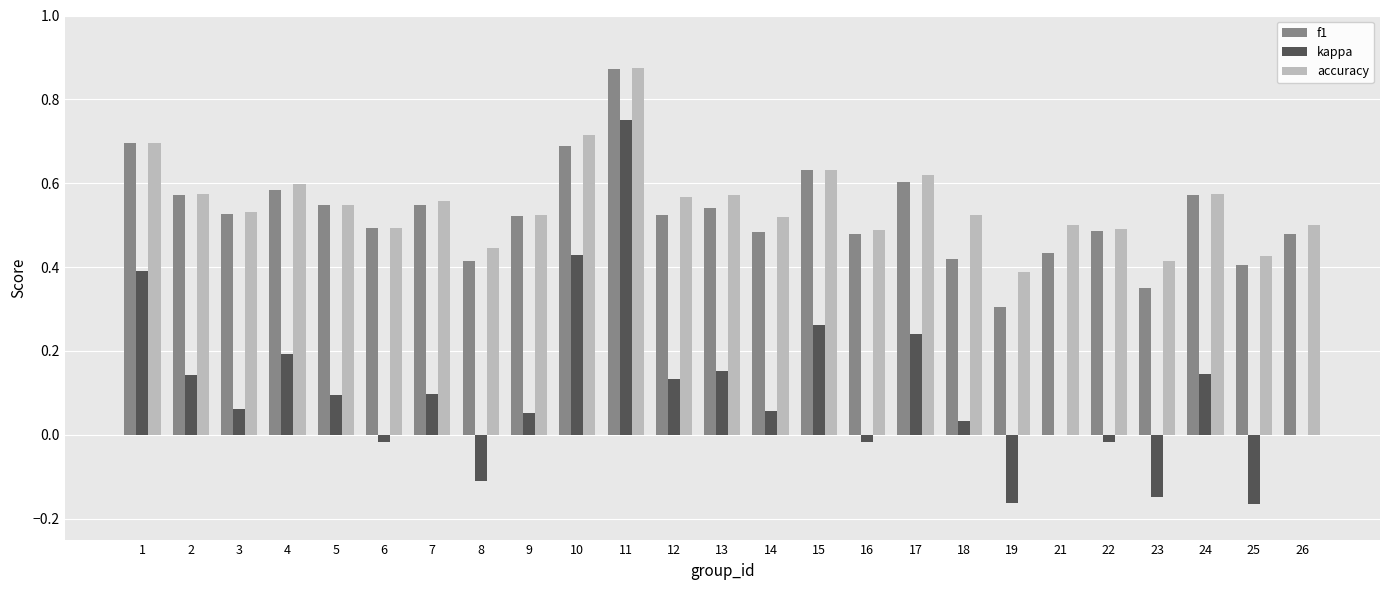

How many groups of bars are there?

25